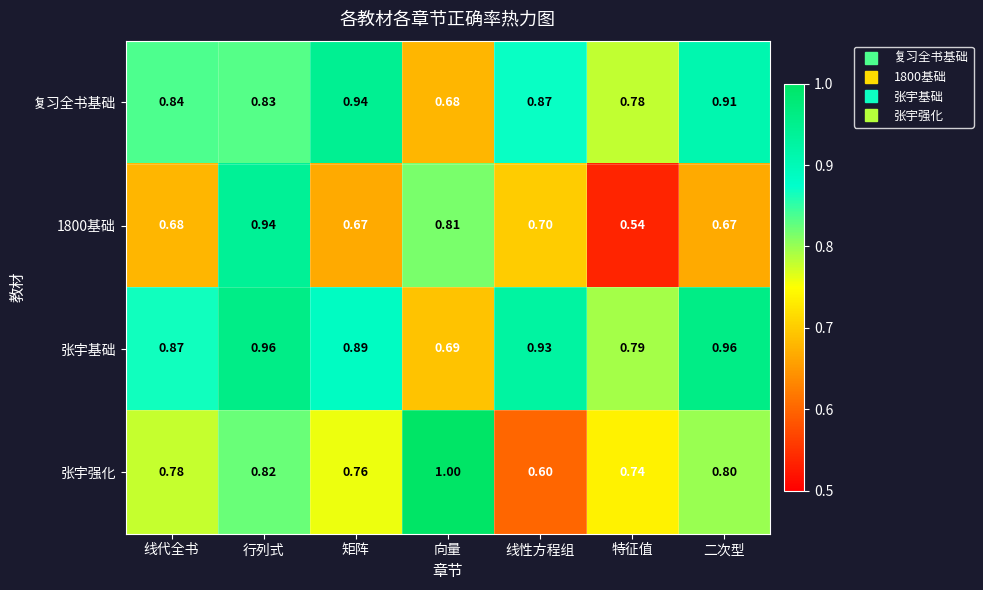

How many categories are shown in the chart?

7